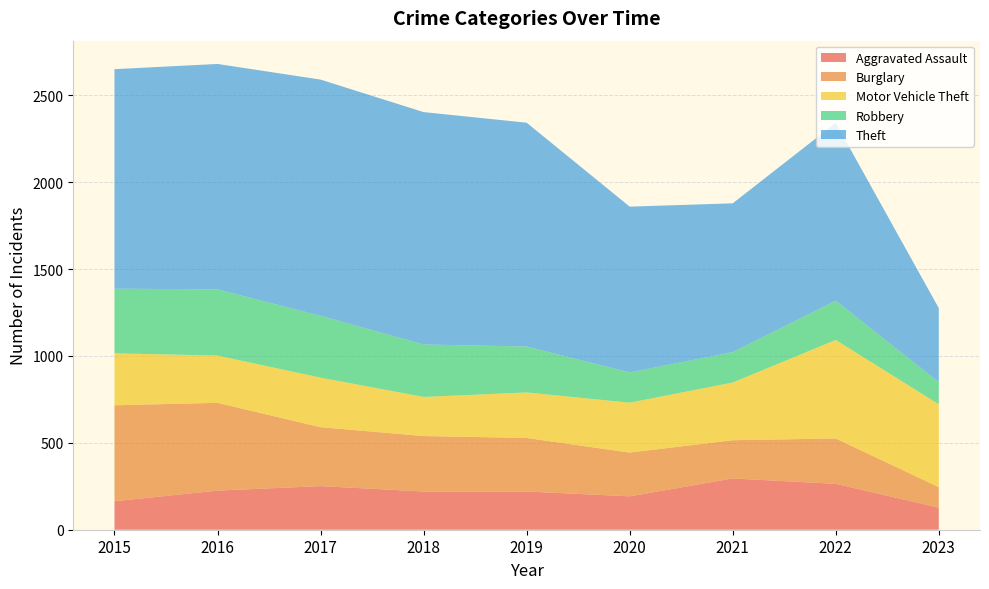

Reading right to left, list all the values displayed in this chart.

Aggravated Assault: 127	264	295	192	220	220	251	225	164
Burglary: 118	261	220	252	308	319	339	505	552
Motor Vehicle Theft: 477	567	332	287	262	225	285	272	299
Robbery: 127	226	175	174	264	302	356	381	372
Theft: 426	1023	856	954	1288	1337	1359	1297	1263